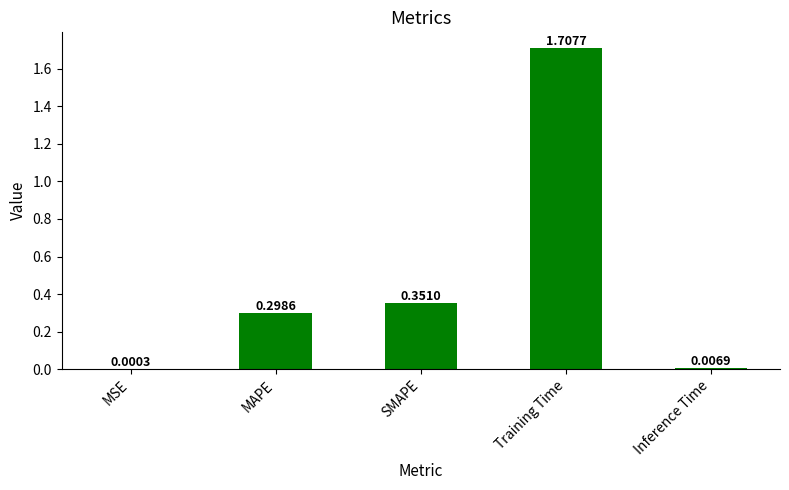

Are the bars horizontal?

No